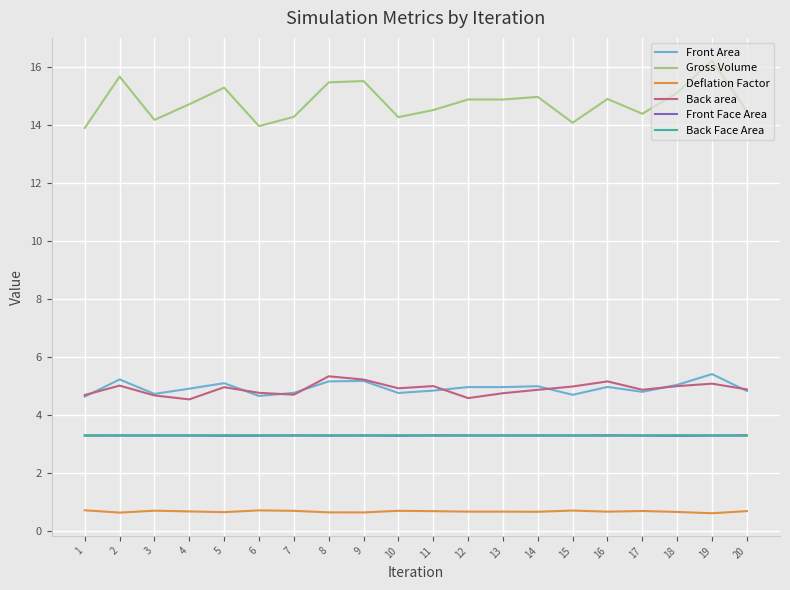

What is the total value across all series at 15?

31.0